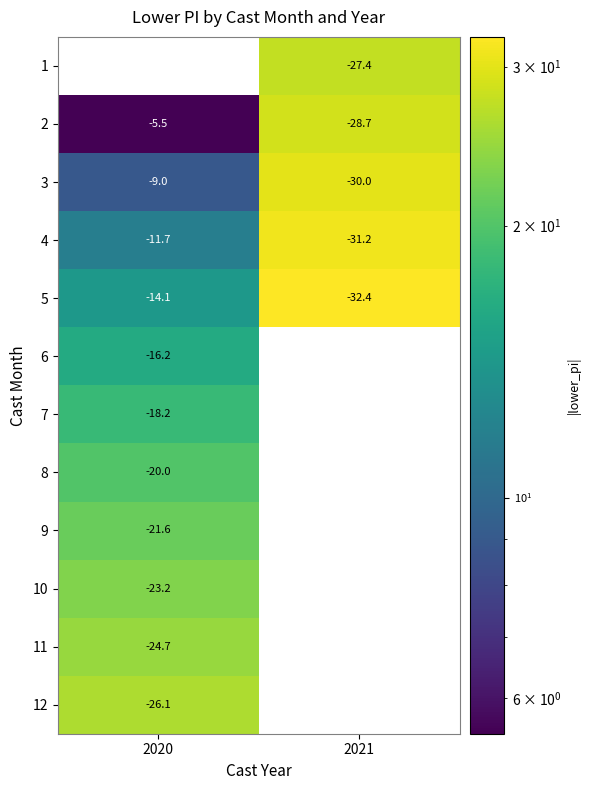

What is the approximate value of 9 at 2020?

21.6